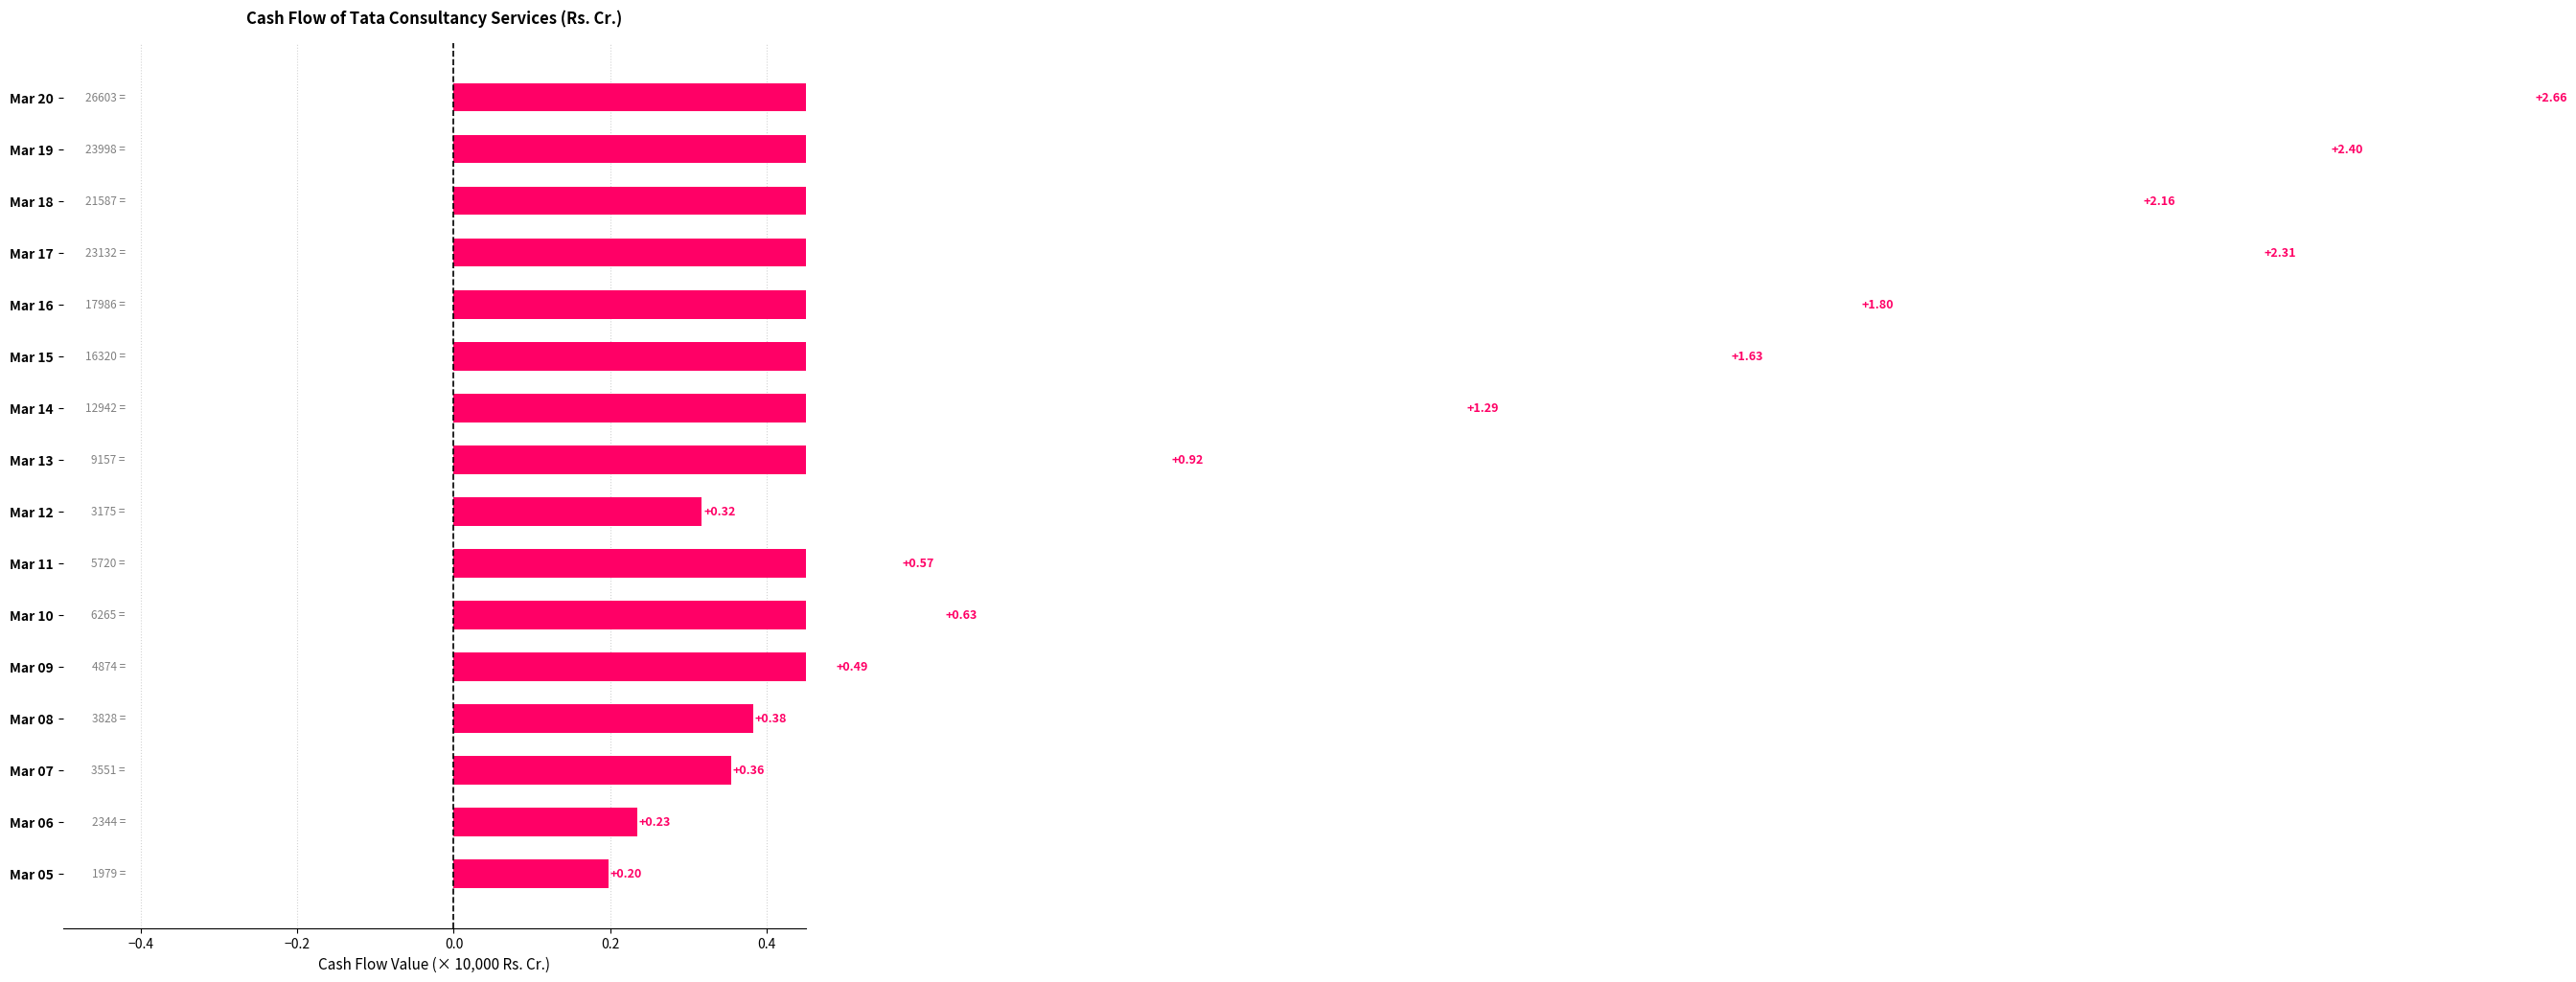

What is the value of the 2nd bar from the left?

0.2